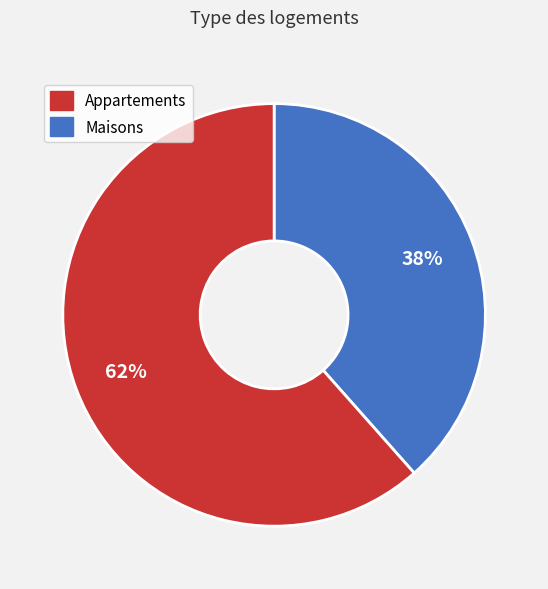

Does any single category account for the majority?

Yes